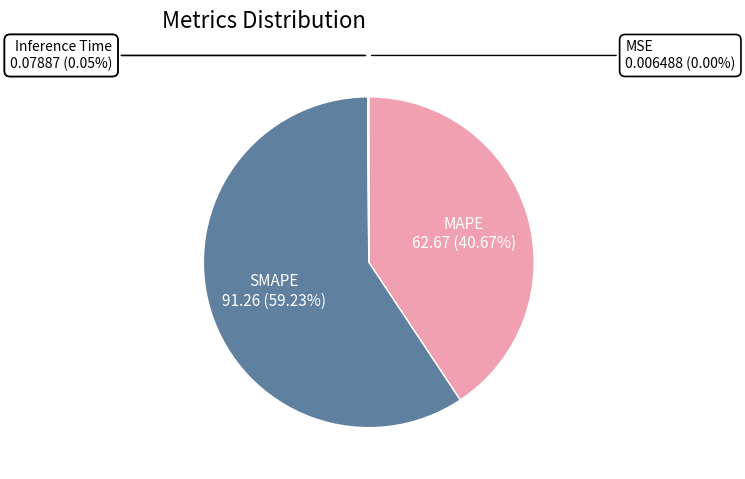

Which category has the biggest portion of the pie?

SMAPE